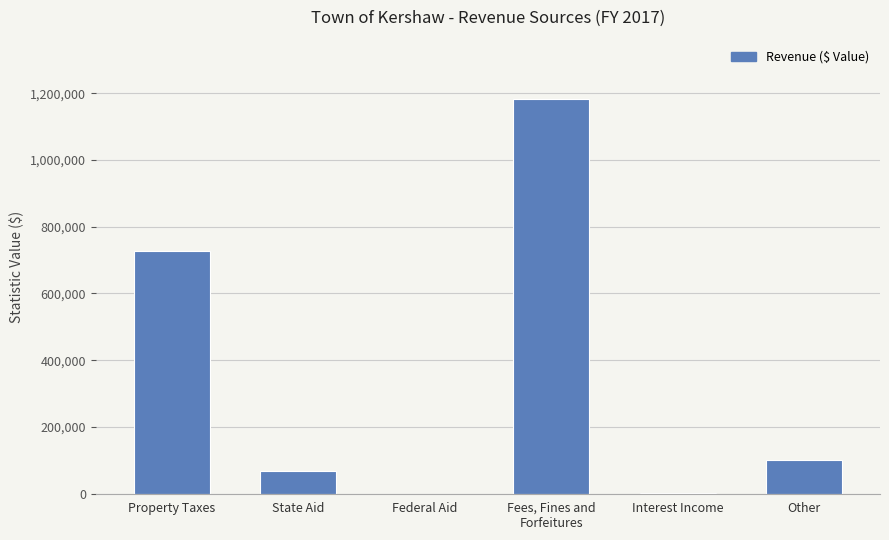

What is the change in value from State Aid to Federal Aid?

-68812